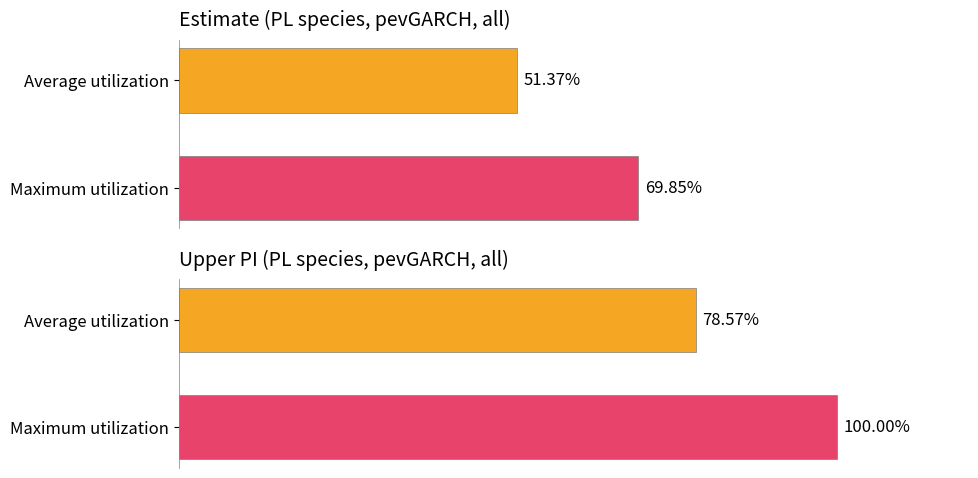

Rank the categories by estimate value from lowest to highest.

Average utilization, Maximum utilization